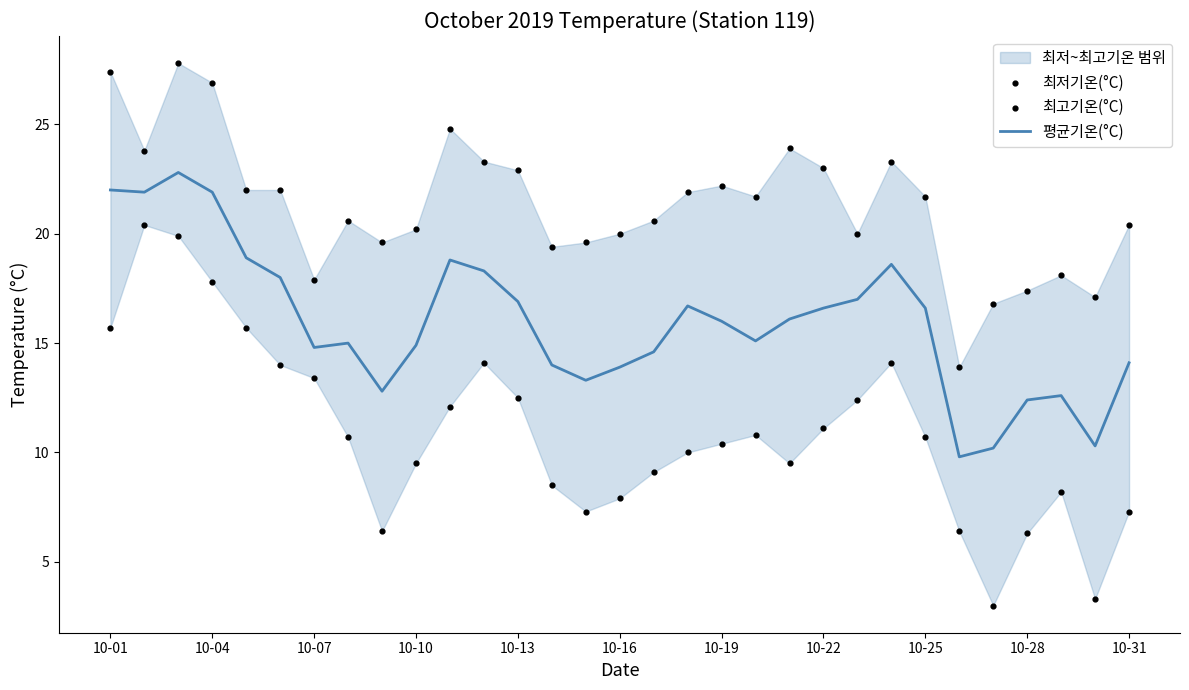

What is the minimum value for 평균기온(°C)?

9.8